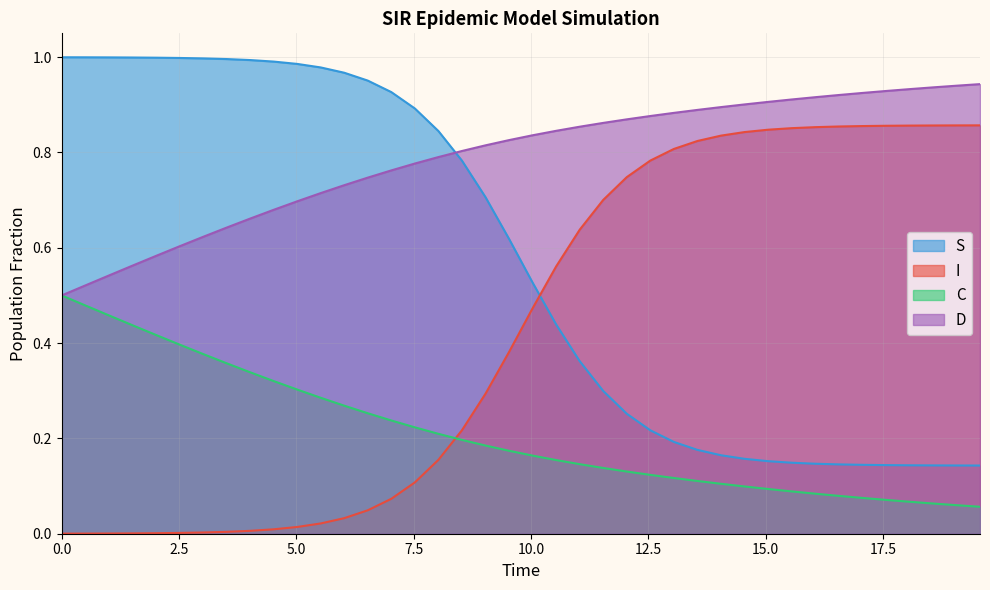

List the series in order of their peak value, lowest first.

C, I, D, S